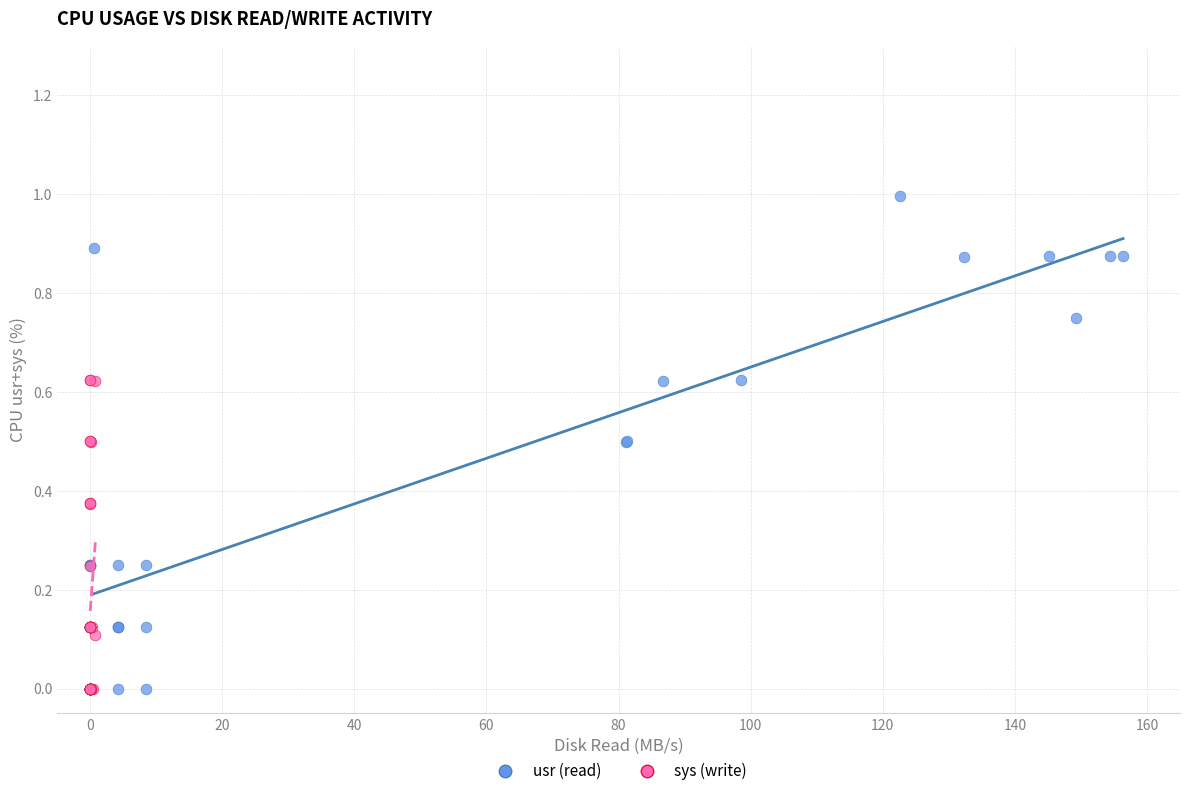

Which series has the widest spread of Y values?

usr (read)